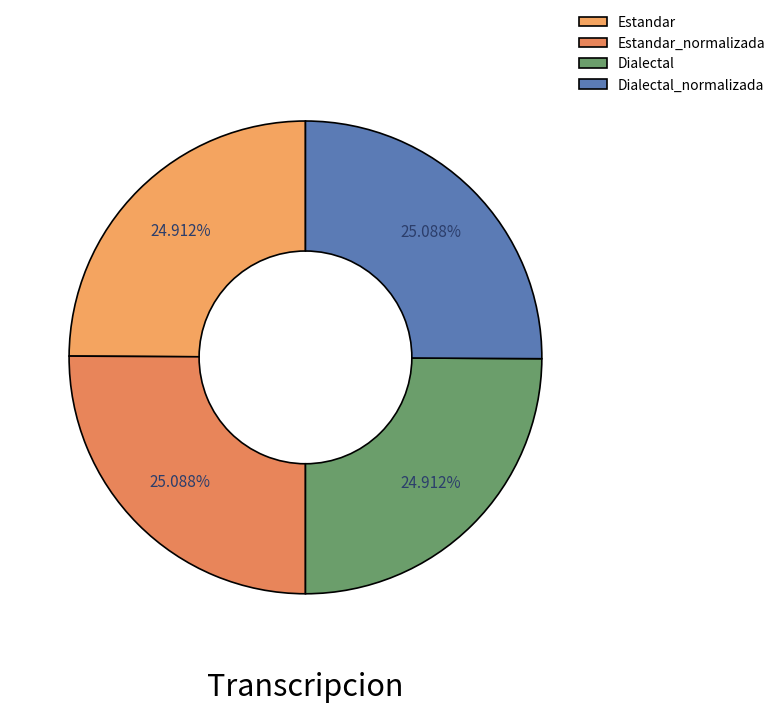

Is Estandar the majority of the pie?

No